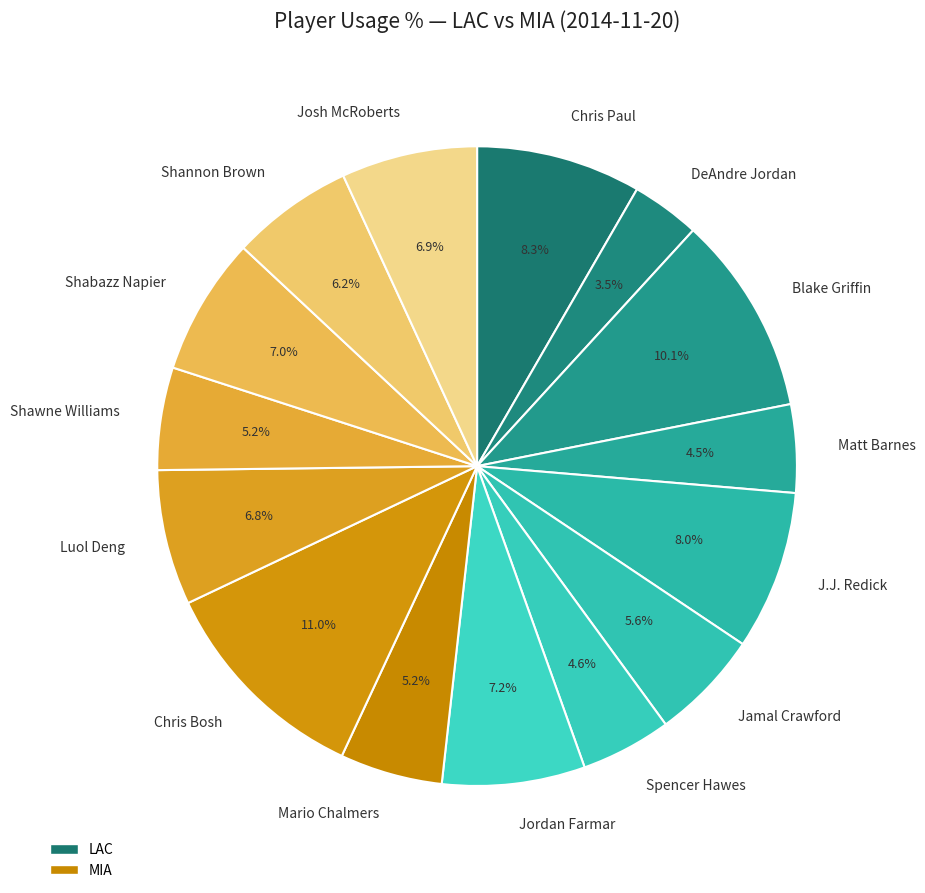

Does Chris Paul account for over 50% of the chart?

No